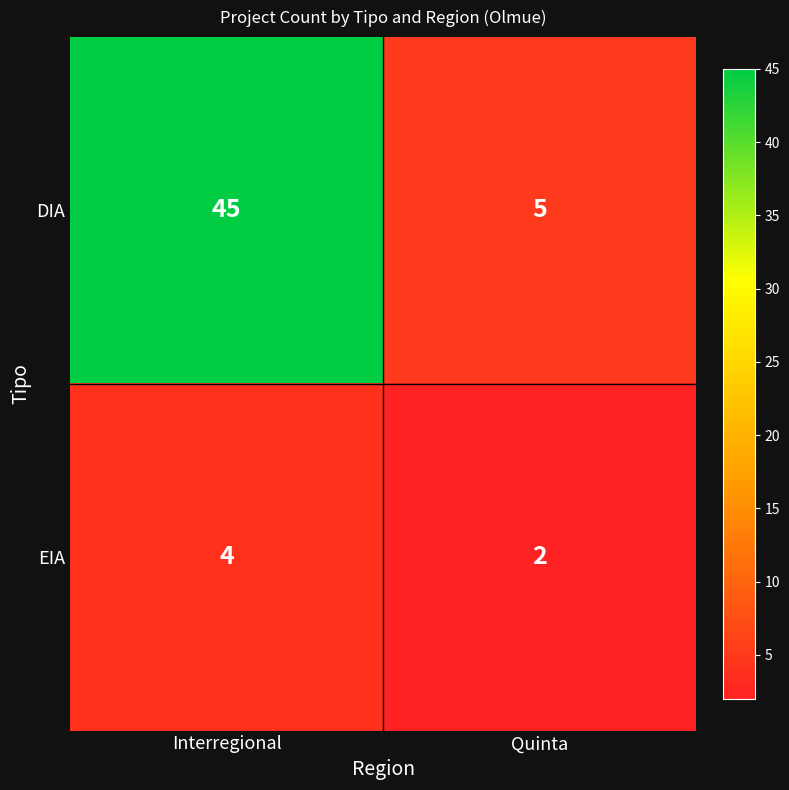

List the series in order of their peak value, lowest first.

EIA, DIA